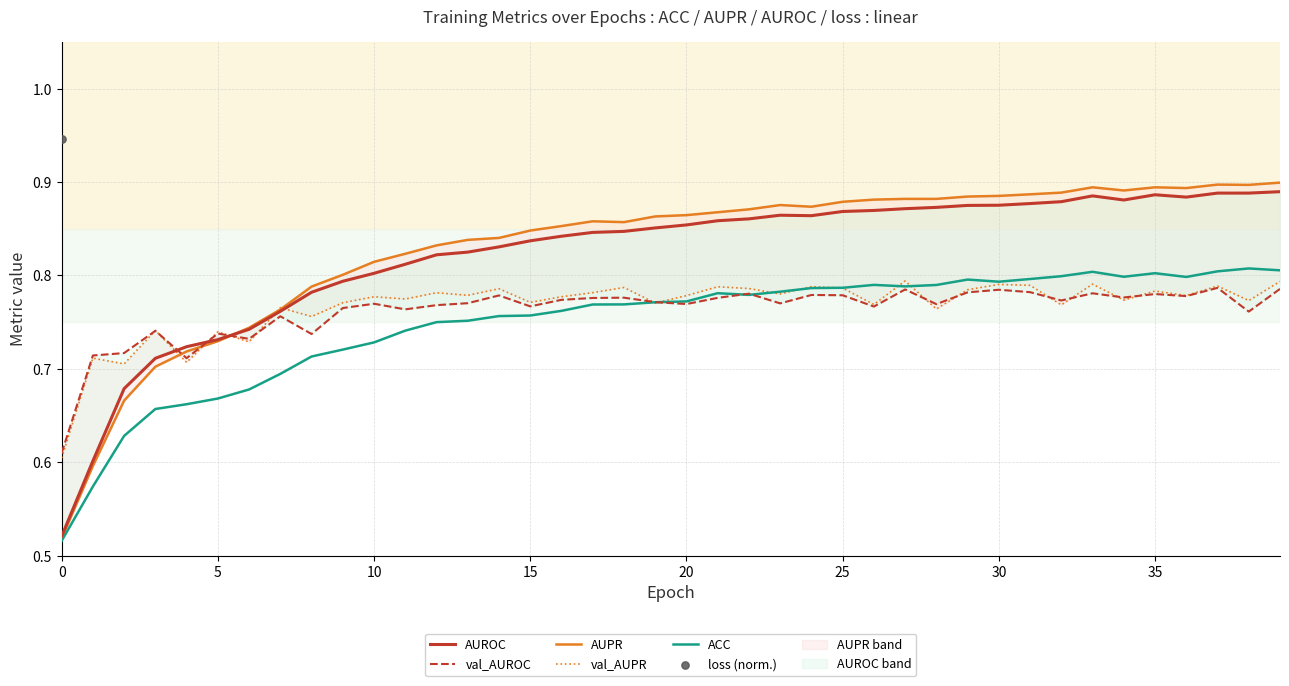

Which series has the widest spread of Y values?

loss (norm.)